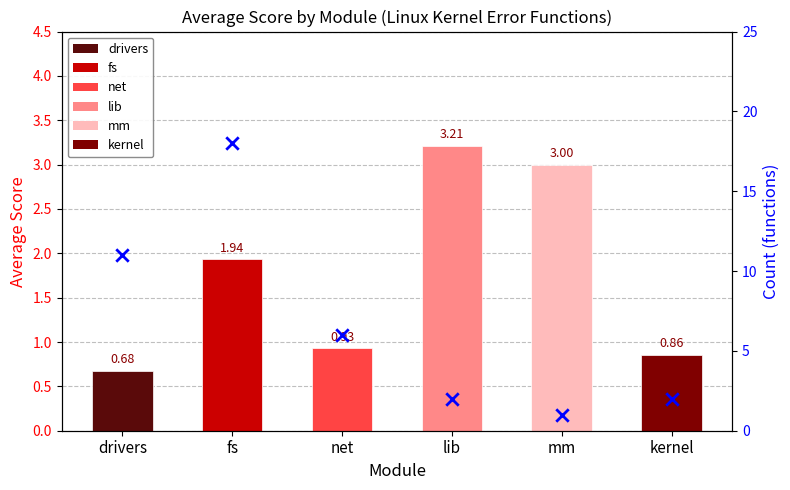

What is the total value across all series at mm?

4.0